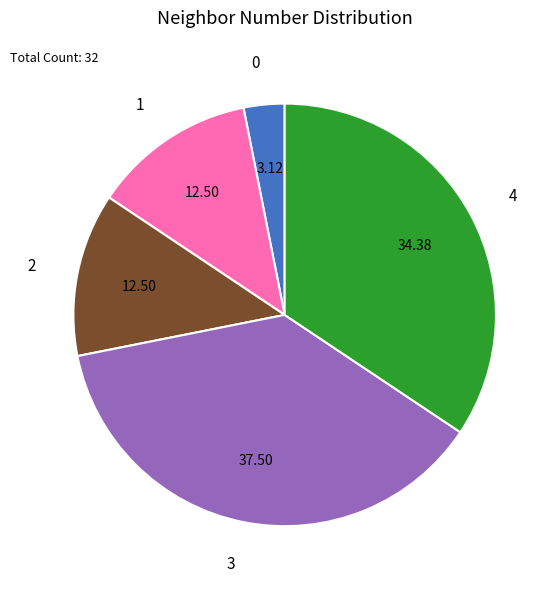

How many segments does this pie chart have?

5